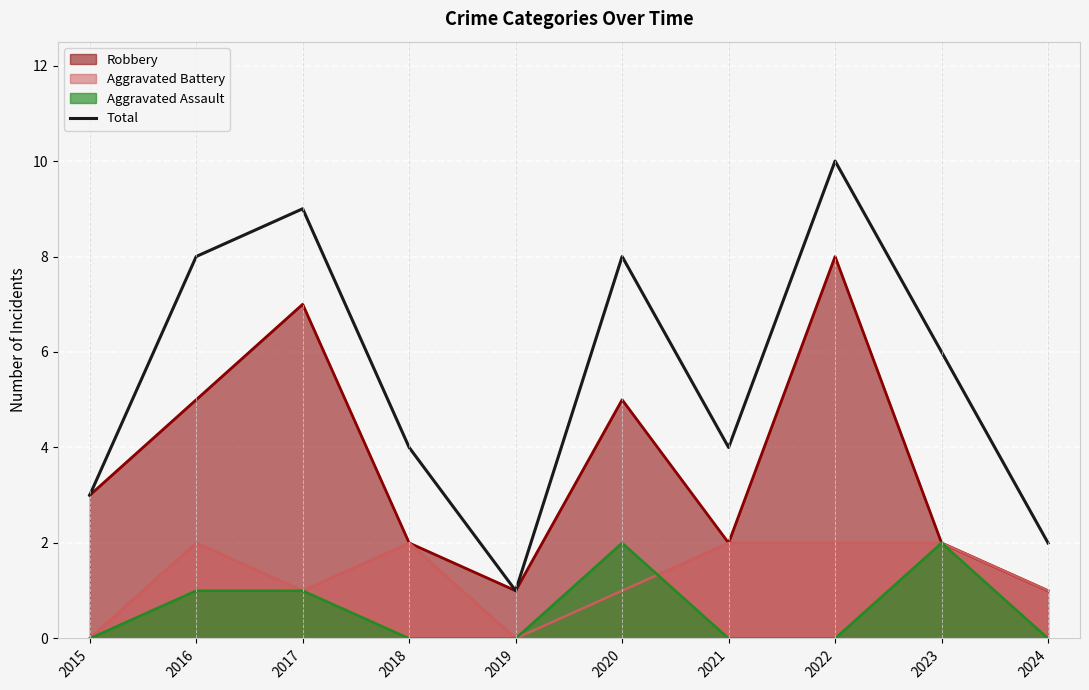

How many lines are shown in the chart?

4